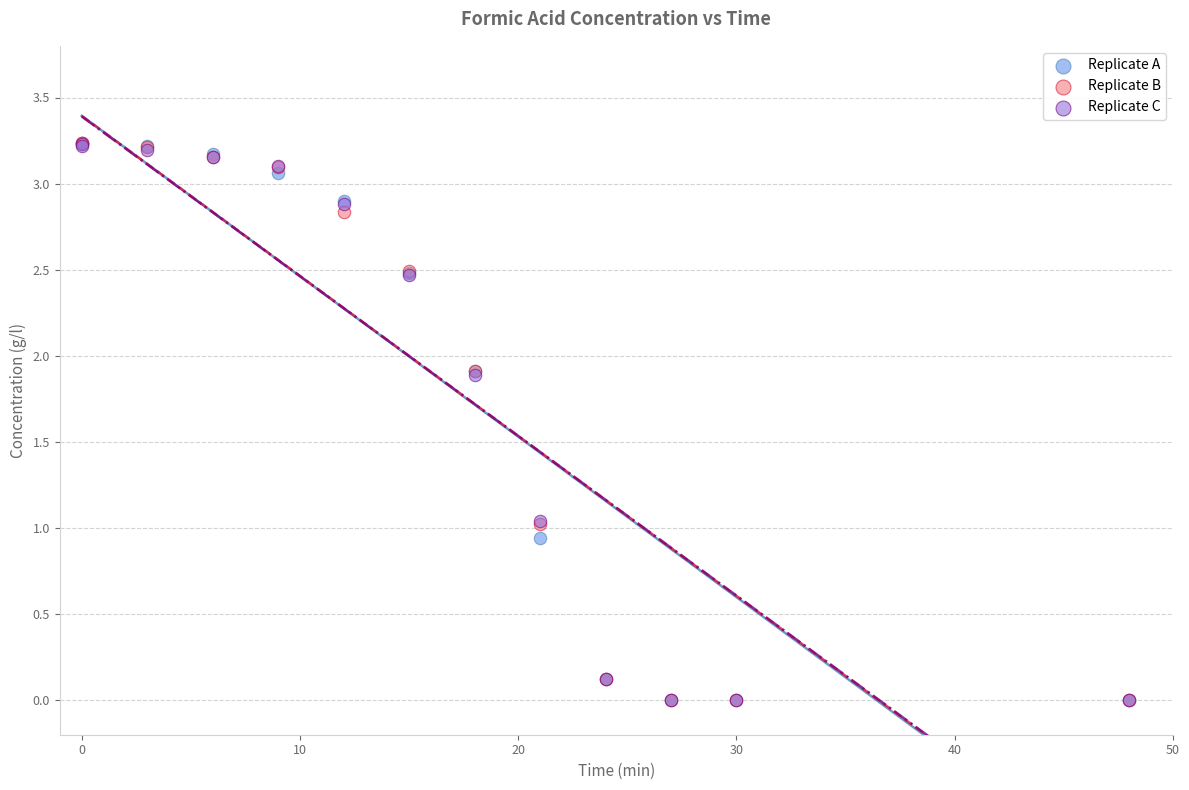

What are all the series names shown in the legend?

Replicate A, Replicate B, Replicate C